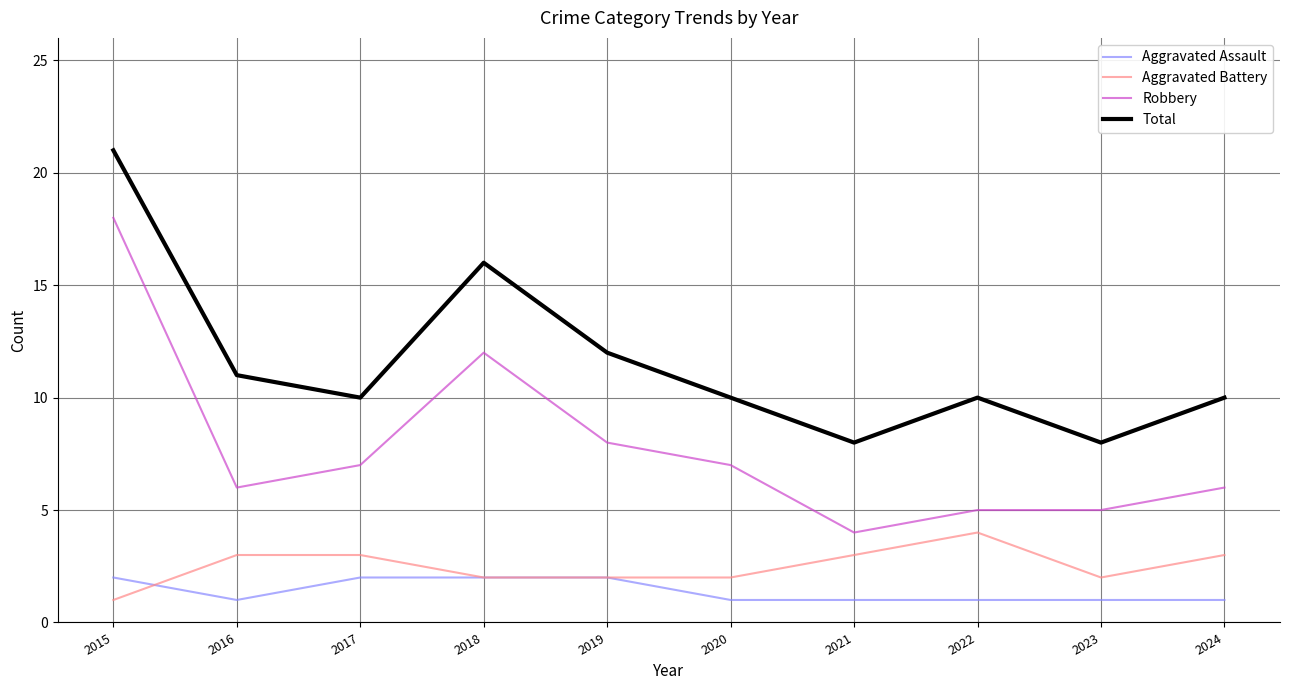

Count the number of categories in the chart.

10